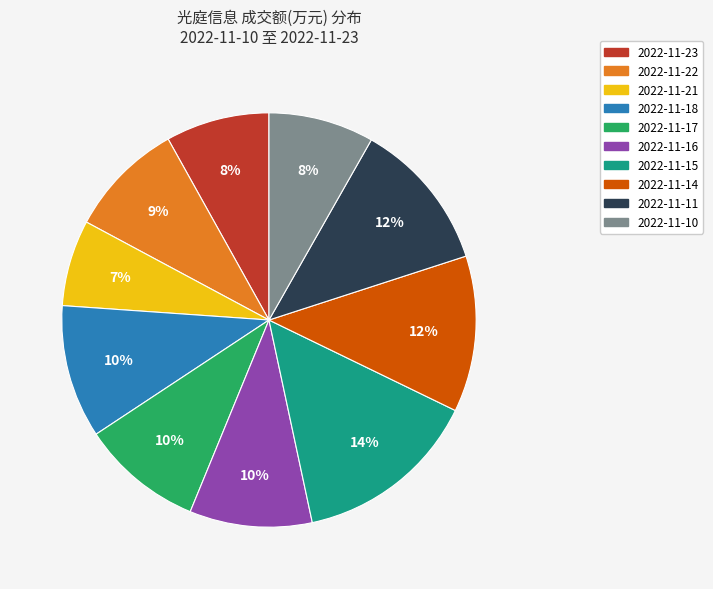

How many segments does this pie chart have?

10